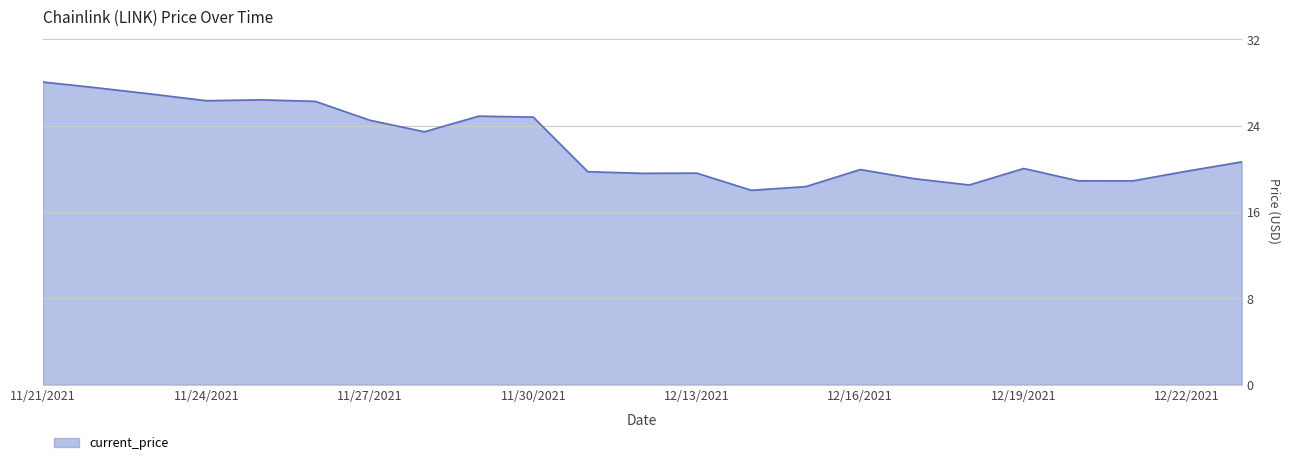

What is the greatest value displayed?

28.0